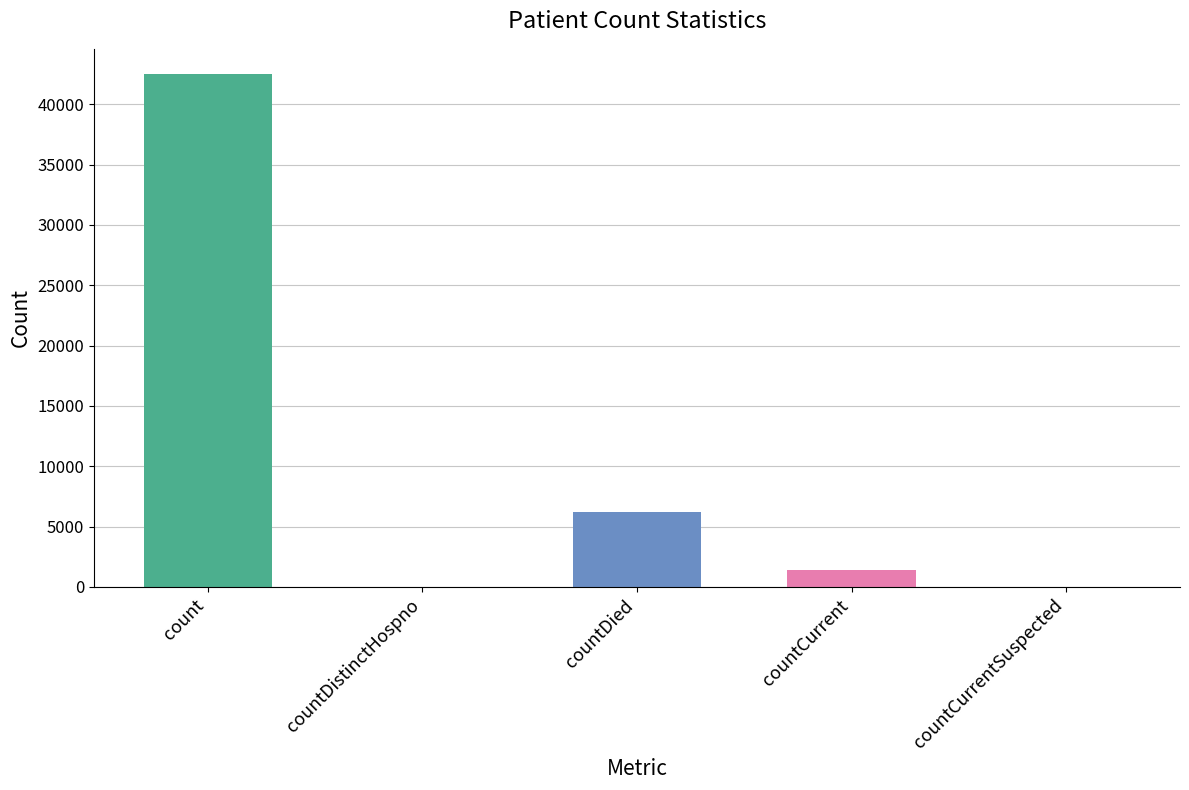

Between count and countCurrent, which is larger?

count